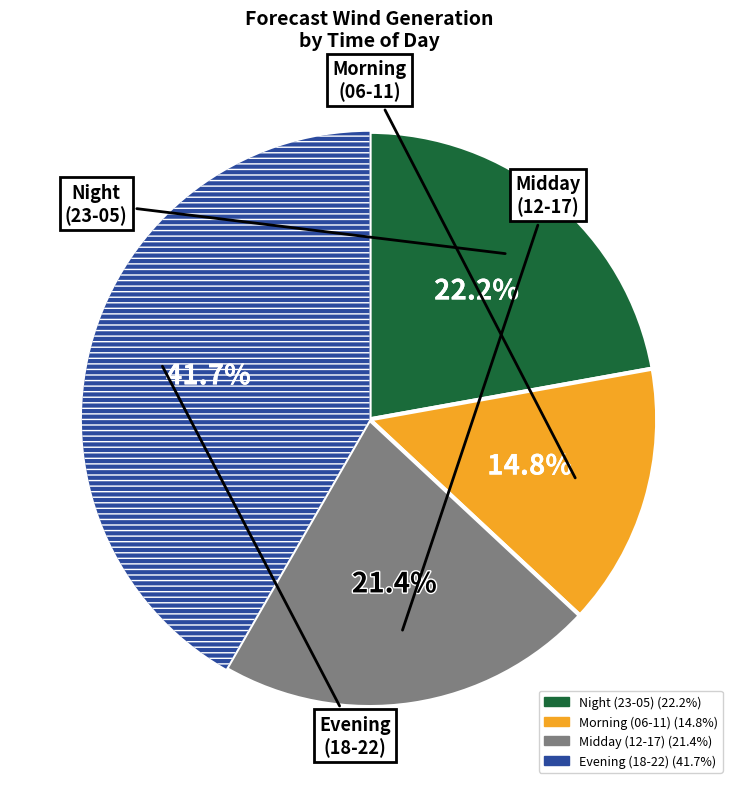

Is there a majority slice in this chart?

No